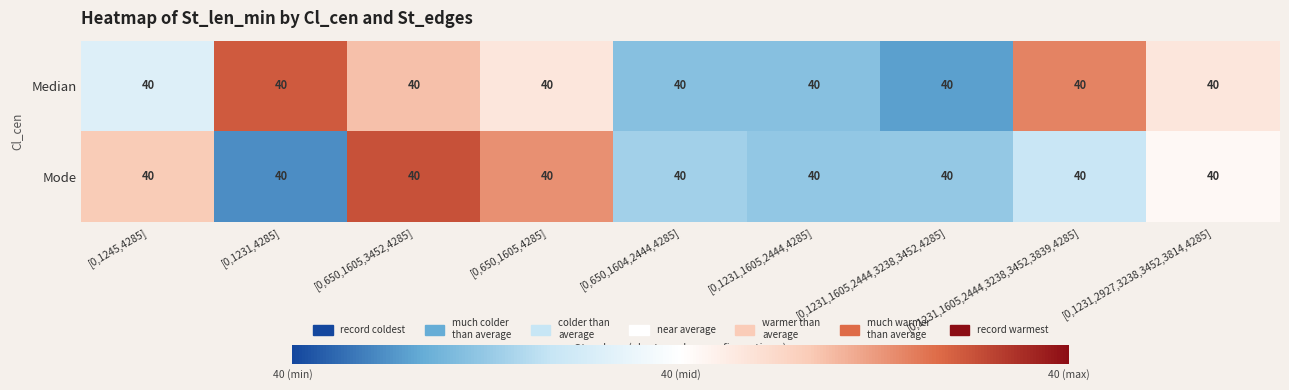

Read the Median value at [0,1231,1605,2444,3238,3452,4285].

39.6